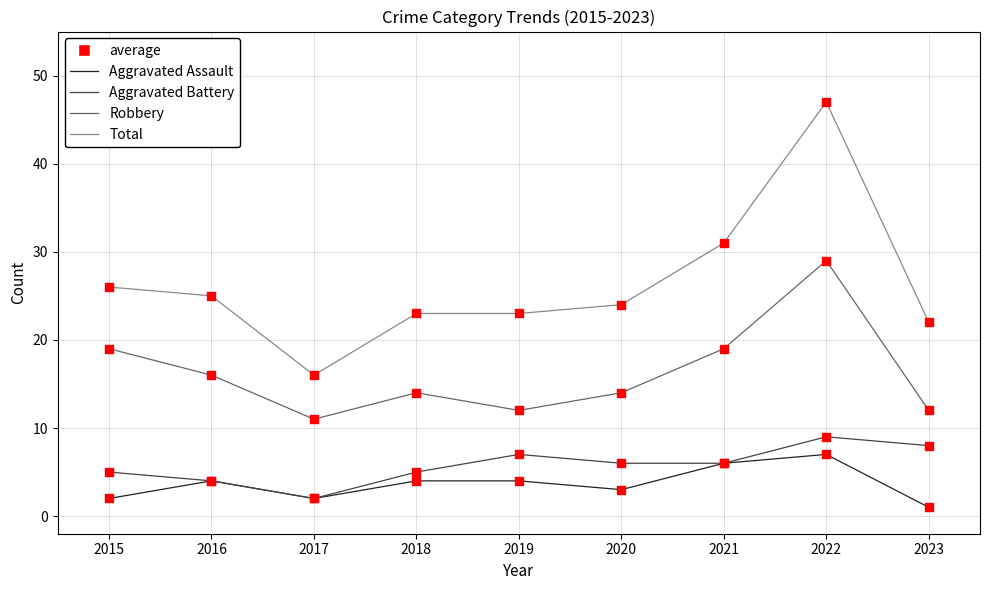

At which category is the sum across all series the highest?

2022